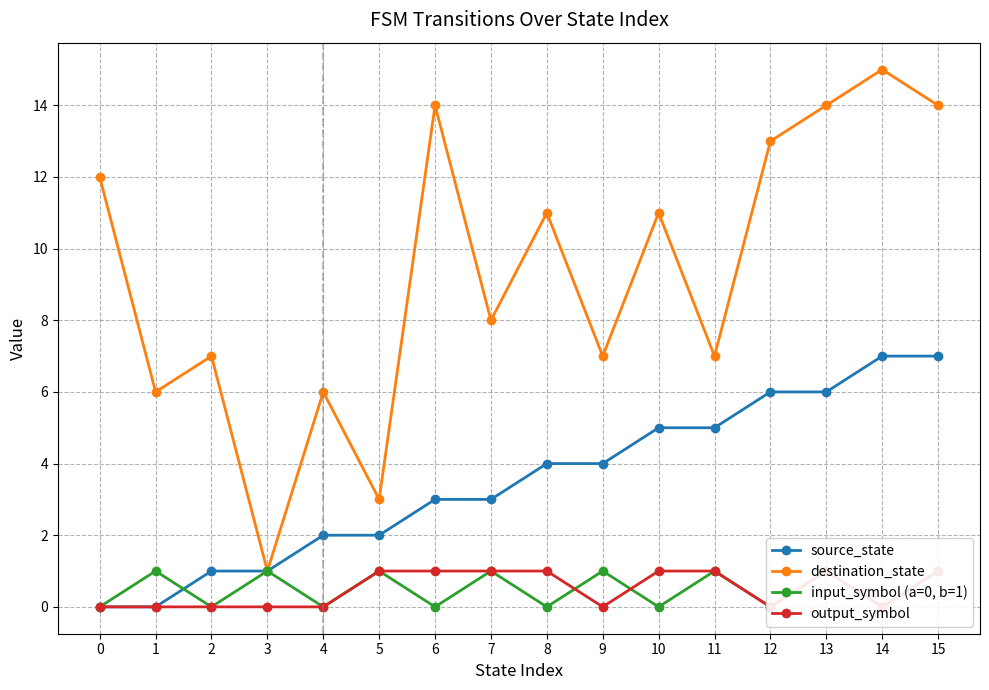

In input_symbol (a=0, b=1), how many points are lower than both neighbors (excluding endpoints)?

7